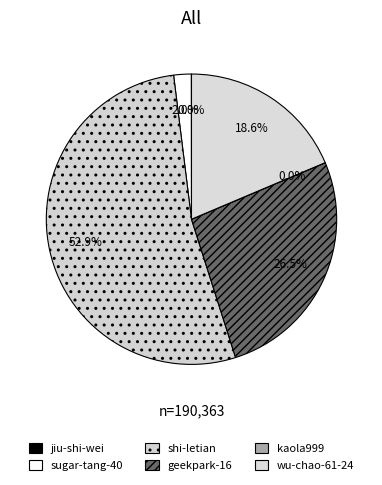

What percentage is NOT represented by geekpark-16?

73.5%